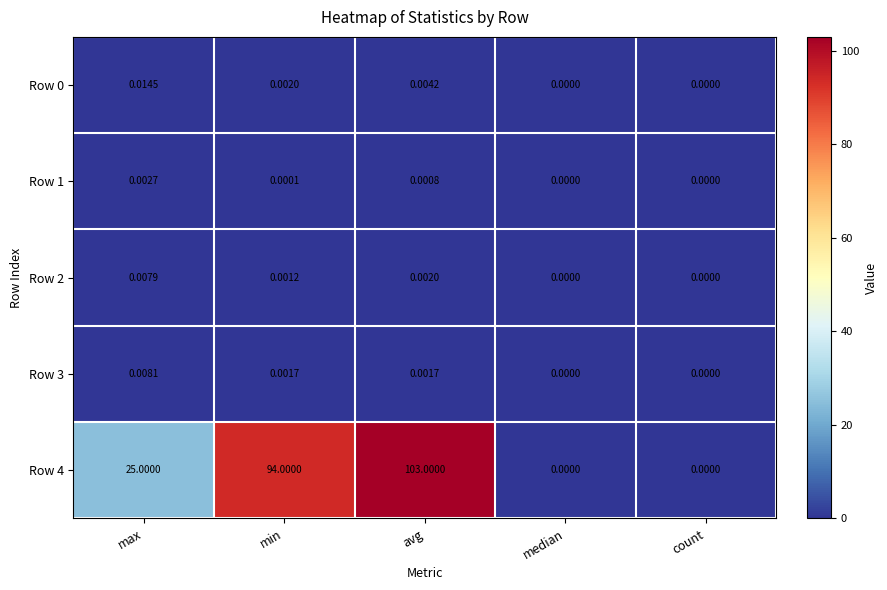

Which category has the highest value in the Row 4 series?

avg